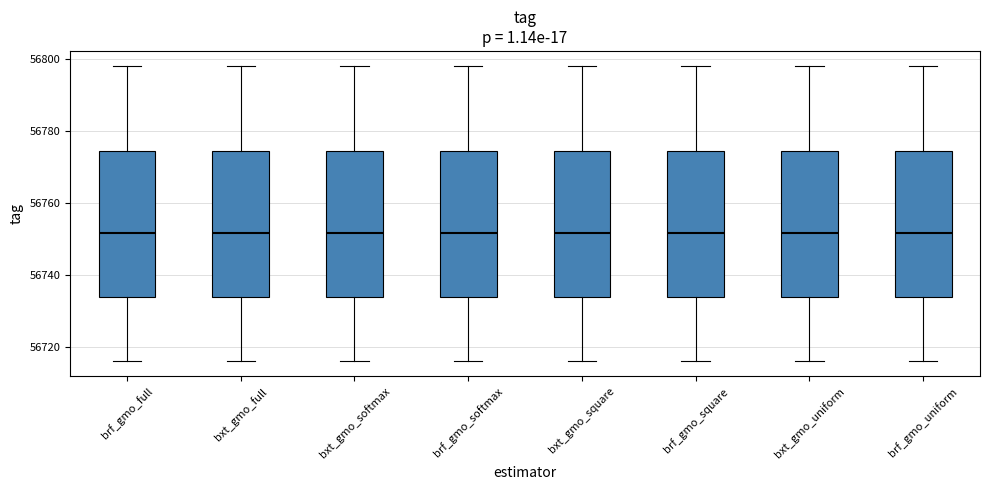

Reading left to right, read every box against the y-axis: the position of its median line, the range the box covers, and the ends of its whiskers. The values are not printed on the chart, so give them approximately, as read against the axis.

brf_gmo_full: median 56752, box 56734 to 56774, whiskers 56716 to 56798
bxt_gmo_full: median 56752, box 56734 to 56774, whiskers 56716 to 56798
bxt_gmo_softmax: median 56752, box 56734 to 56774, whiskers 56716 to 56798
brf_gmo_softmax: median 56752, box 56734 to 56774, whiskers 56716 to 56798
bxt_gmo_square: median 56752, box 56734 to 56774, whiskers 56716 to 56798
brf_gmo_square: median 56752, box 56734 to 56774, whiskers 56716 to 56798
bxt_gmo_uniform: median 56752, box 56734 to 56774, whiskers 56716 to 56798
brf_gmo_uniform: median 56752, box 56734 to 56774, whiskers 56716 to 56798